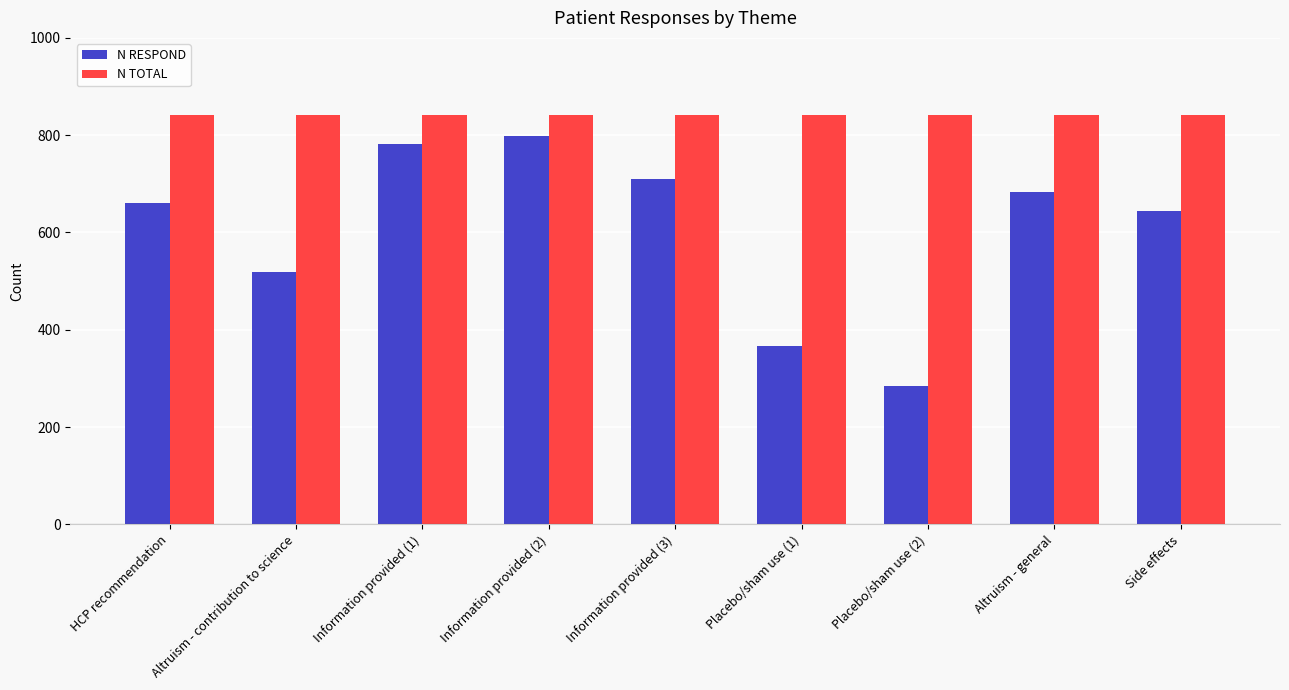

What is the lowest value of the N RESPOND series?

284